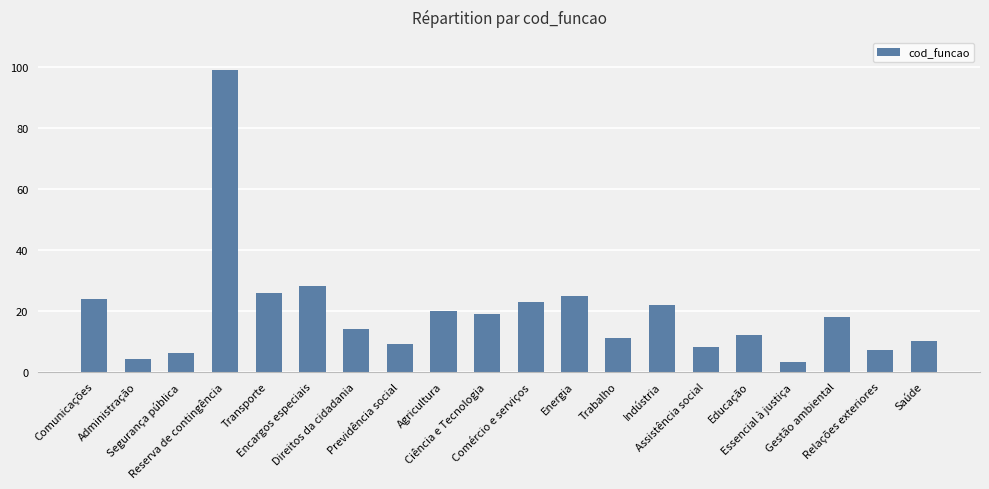

True or false: the data shows 22 at Indústria.

True